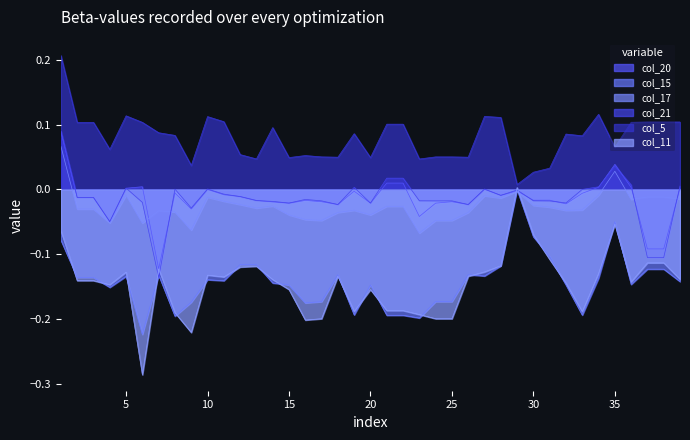

How many negative values does the col_17 series have?

37